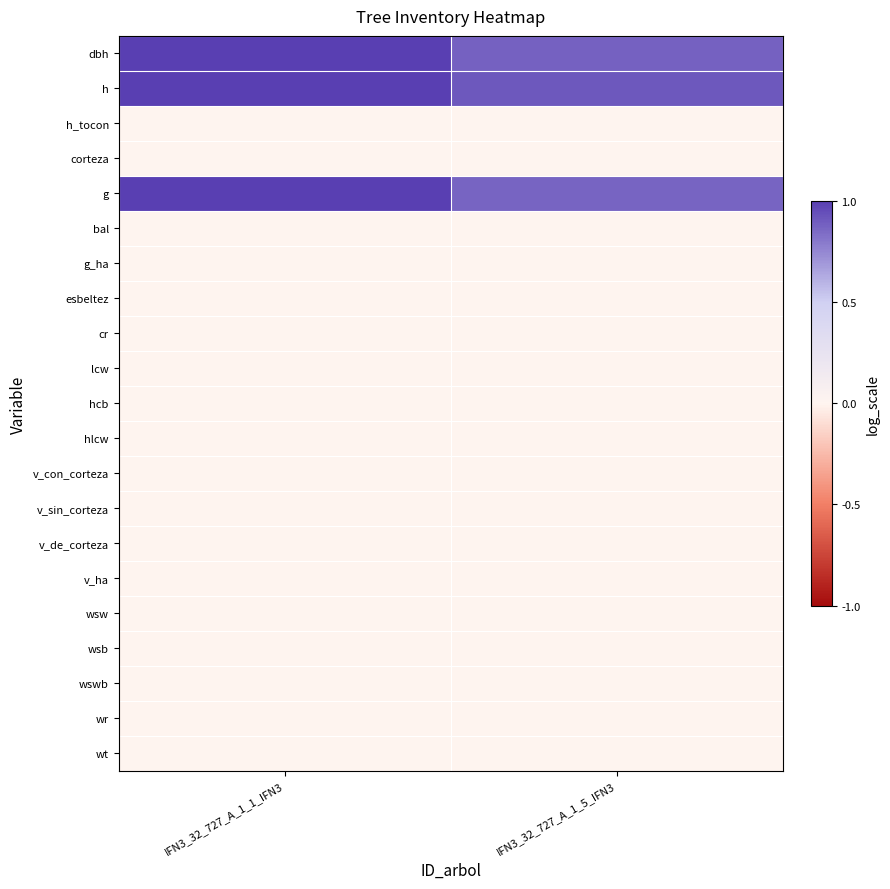

Which has a higher value, IFN3_32_727_A_1_1_IFN3 or IFN3_32_727_A_1_5_IFN3?

IFN3_32_727_A_1_1_IFN3